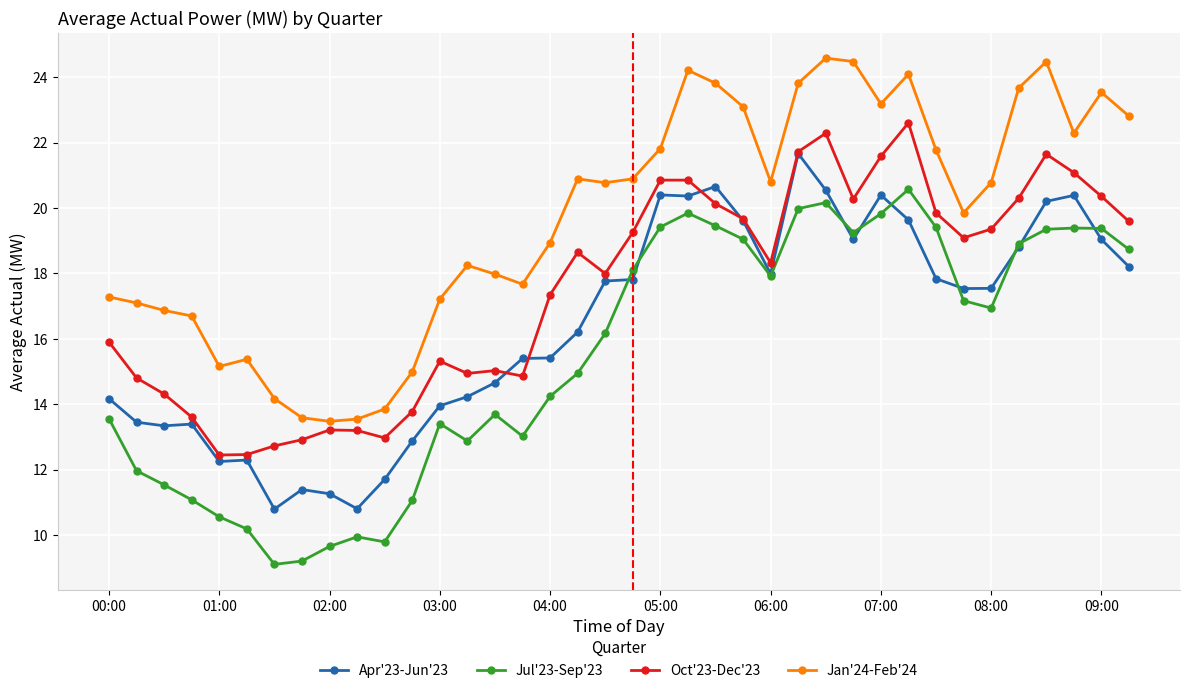

At how many categories does at least one series exceed 14?

34